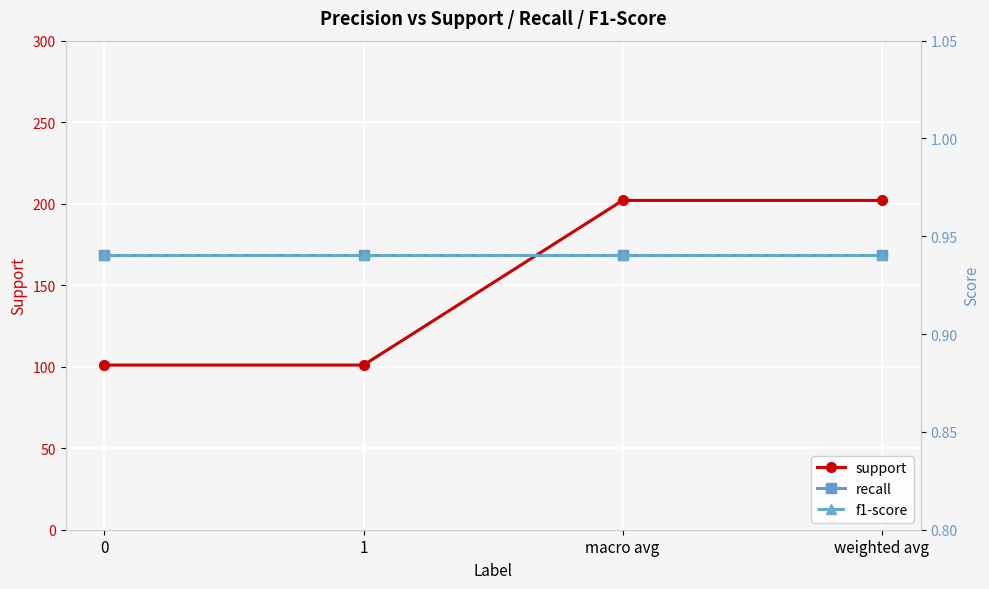

At which category does the chart reach its peak across all series?

macro avg